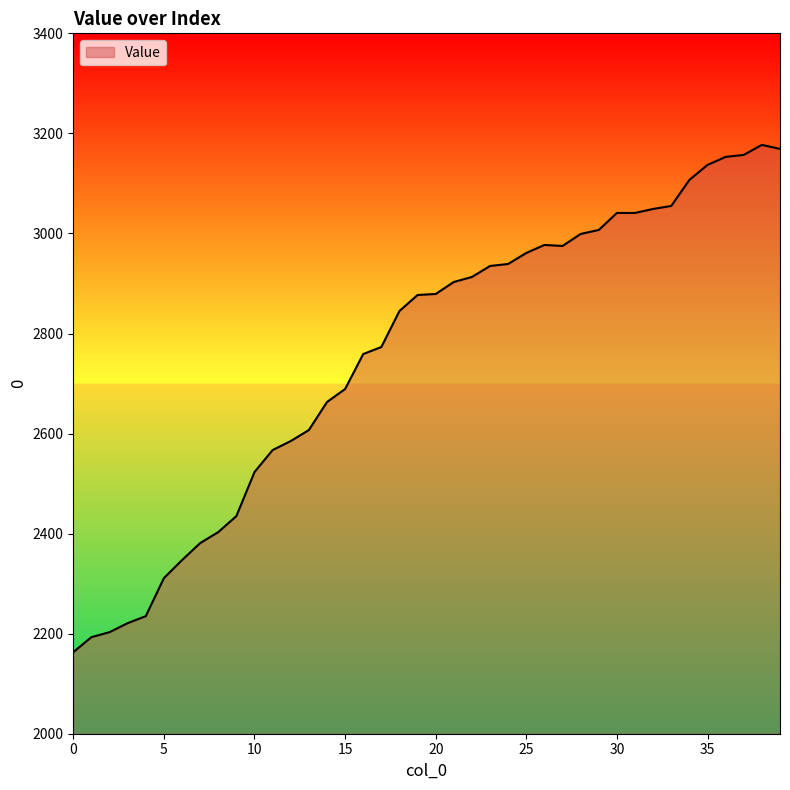

How many values are below 2879?

20